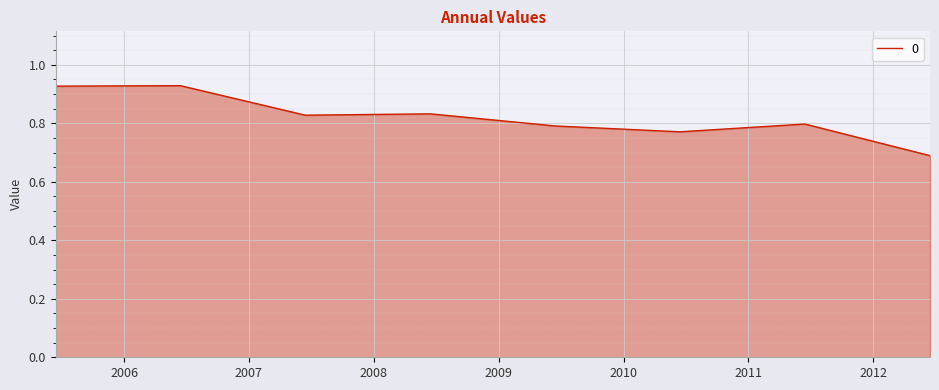

How many values are between 0 and 1?

8